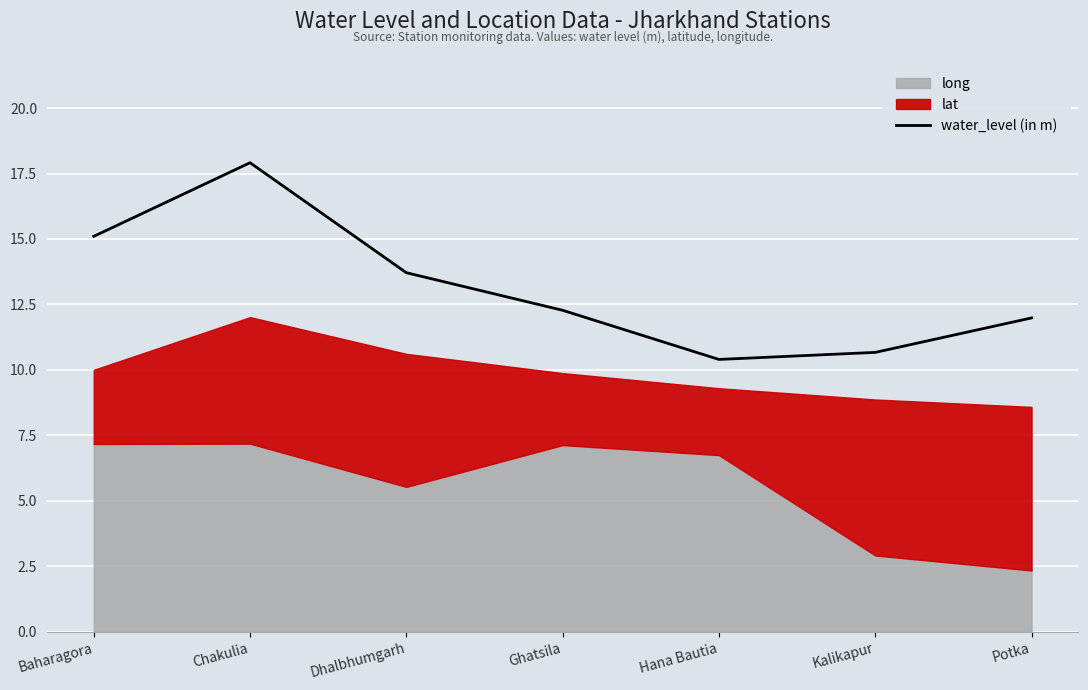

How many interior local valleys (lower than both neighbors) does the data have?

1